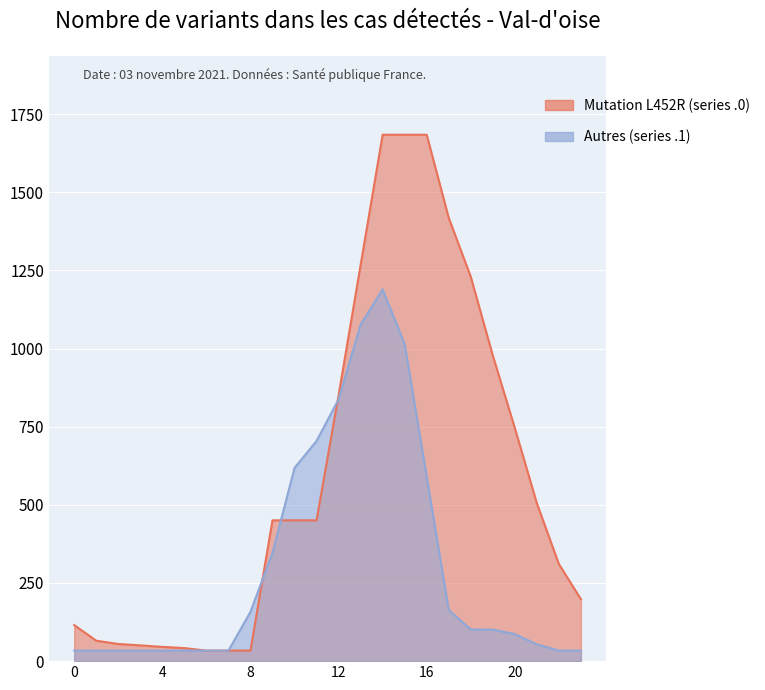

Reading right to left, transcribe all the data shown in this chart.

Mutation L452R (series .0): 198.2	310.6	504.8	745.6	977.8	1229.5	1418.1	1684.0	1684.0	1684.0	1267.2	850.4	450.5	450.5	450.5	33.7	33.7	33.7	41.8	45.6	50.5	54.9	65.4	115.3
Autres (series .1): 33.7	33.7	53.7	86.4	101.1	101.3	163.8	589.0	1014.3	1189.1	1076.6	837.5	704.3	618.2	346.8	157.6	33.7	33.7	33.7	33.7	33.7	33.7	33.7	33.7